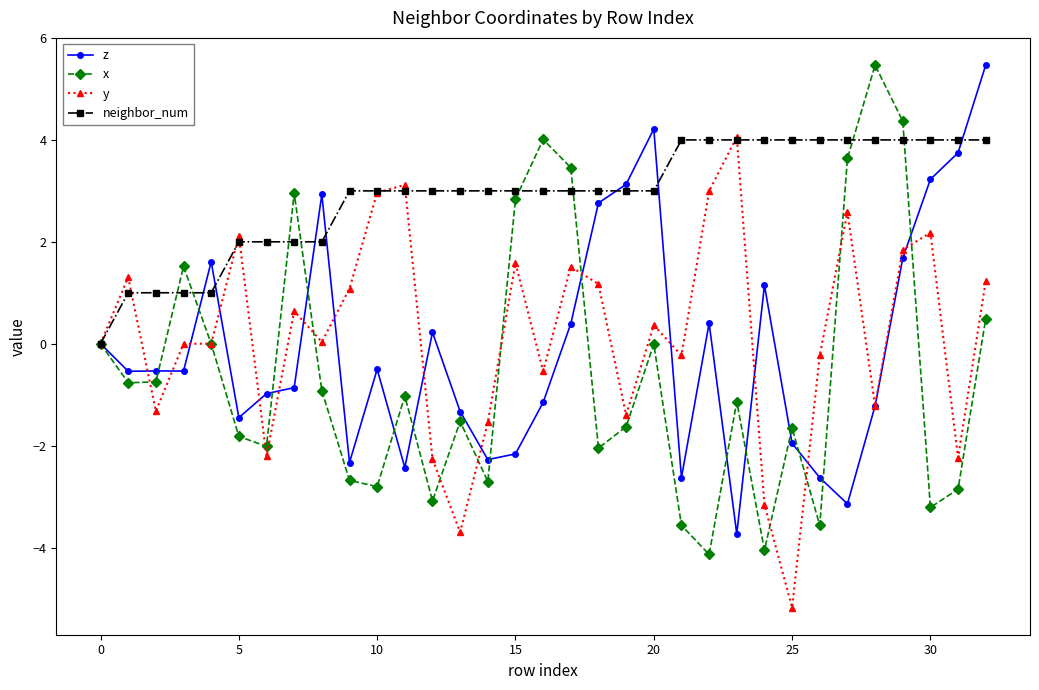

How many data points does each series have?

33